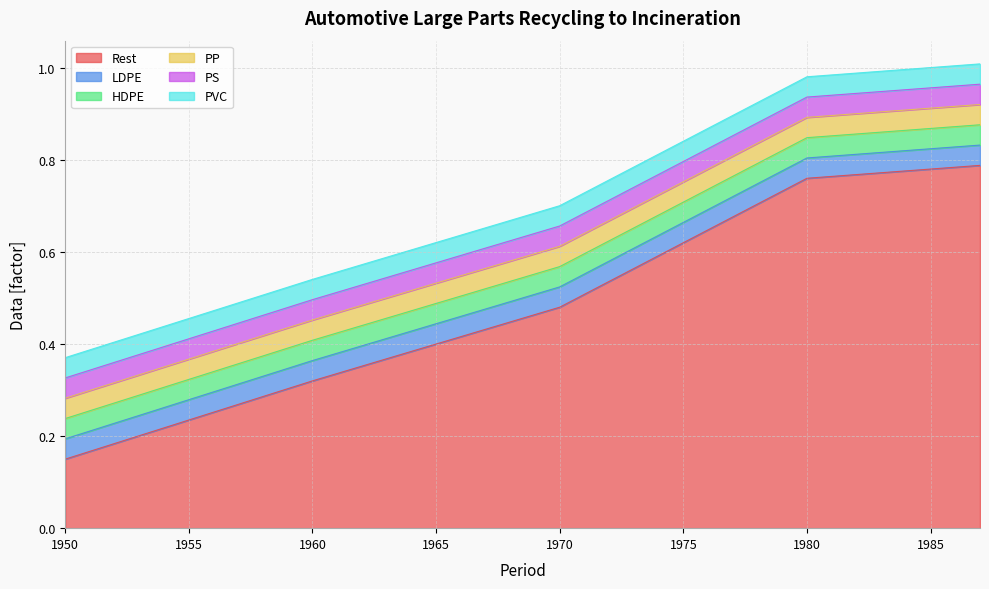

Is the value of PS at 1970 greater than the value of LDPE at 1972?

No